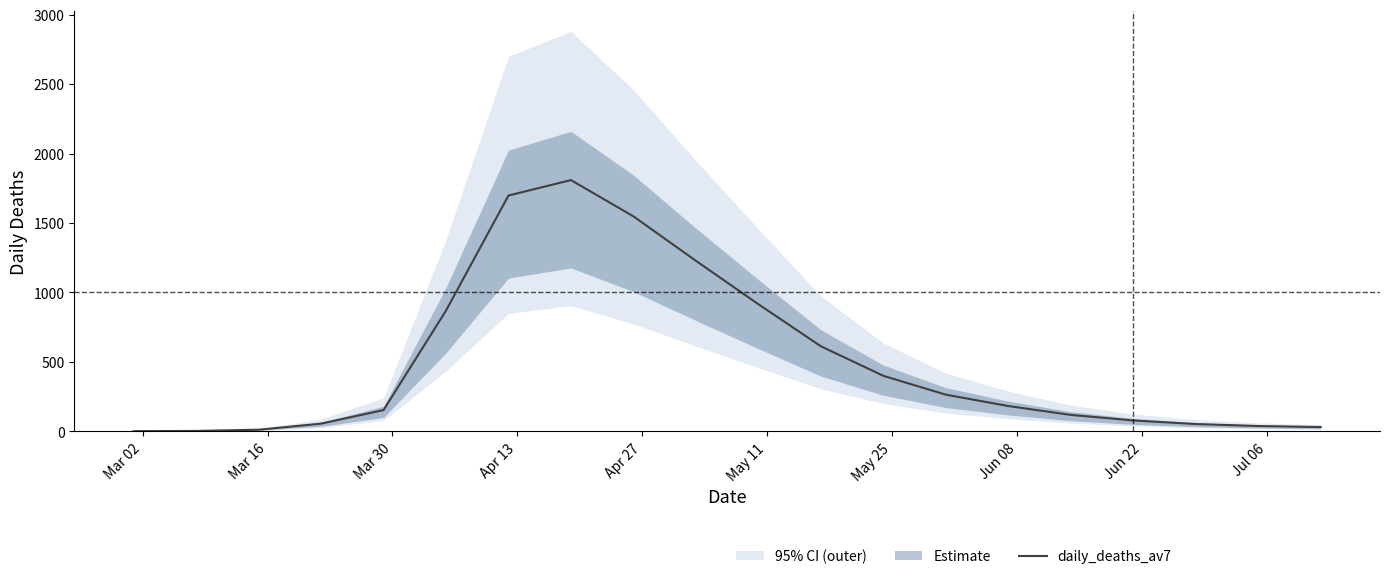

How many lines are shown in the chart?

1